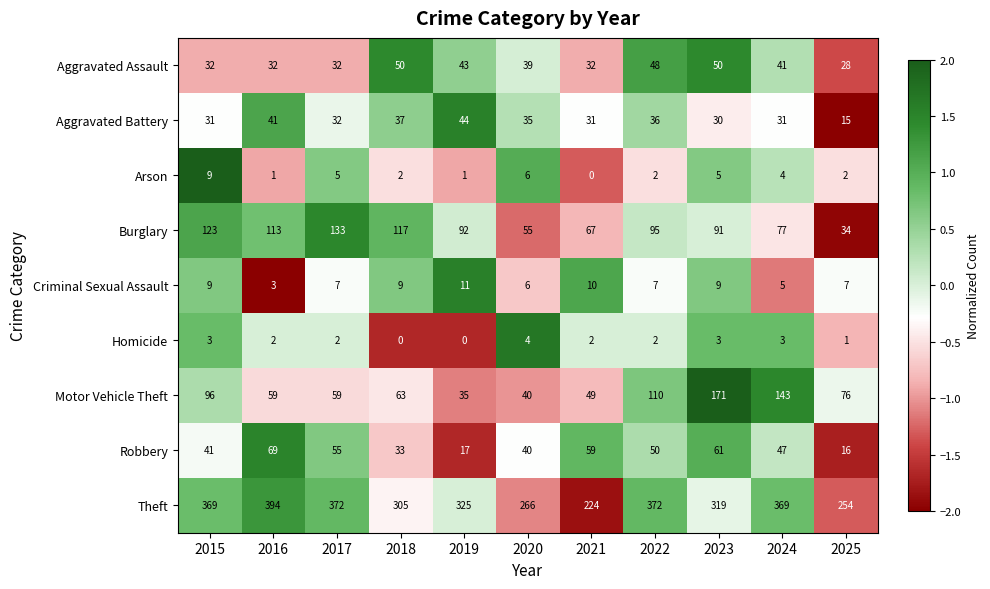

What is the average value of the Robbery series?

44